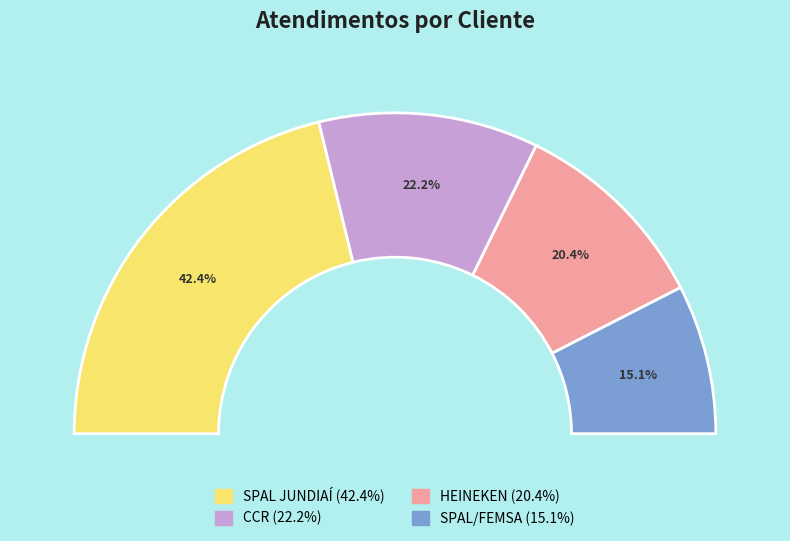

To the nearest percent, what is the average slice percentage?

25%